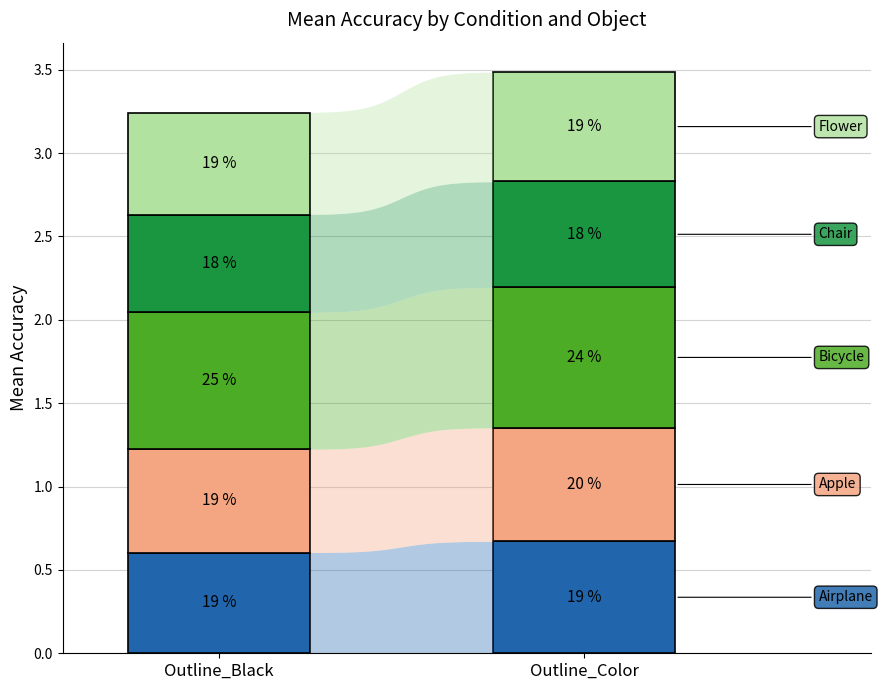

Between 0 and 1, which series saw the biggest shift?

airplane